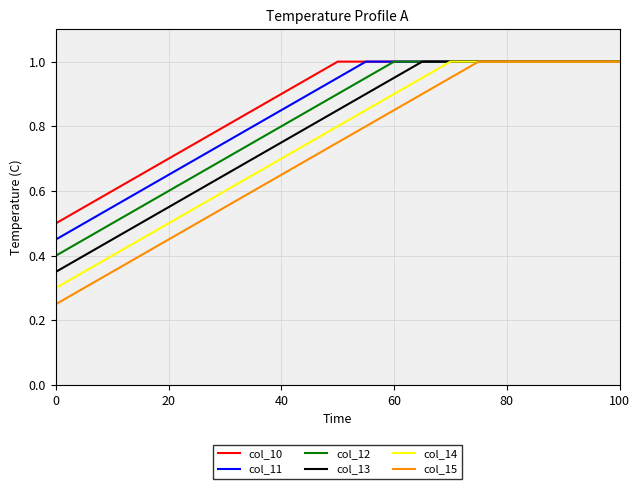

Rank the series by their average value, from lowest to highest.

col_15, col_14, col_13, col_12, col_11, col_10